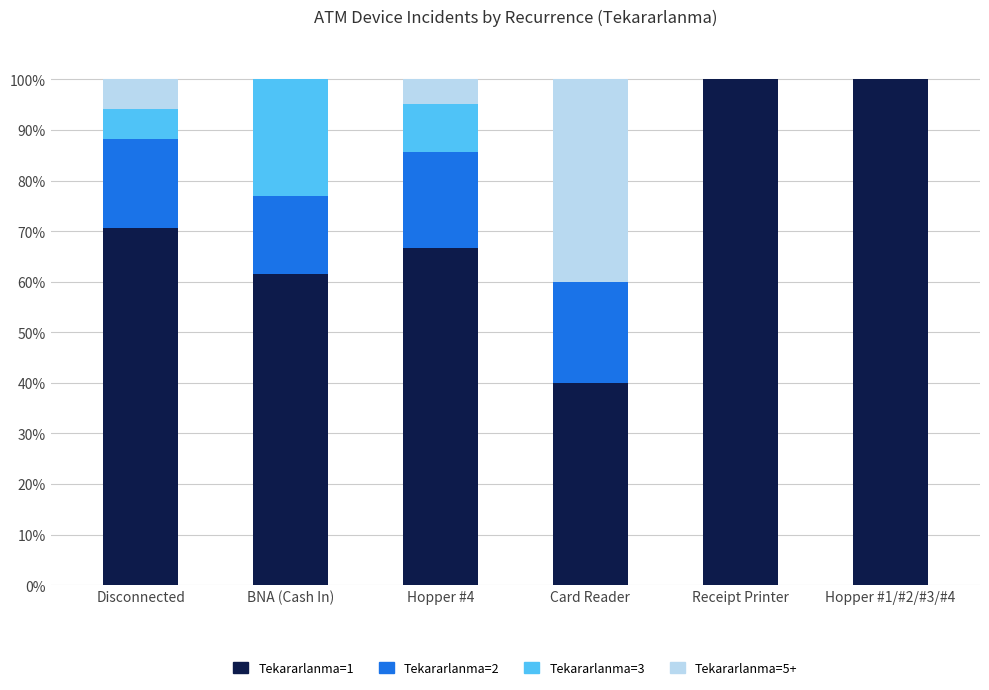

What are all the series names shown in the legend?

Tekararlanma=1, Tekararlanma=2, Tekararlanma=3, Tekararlanma=5+